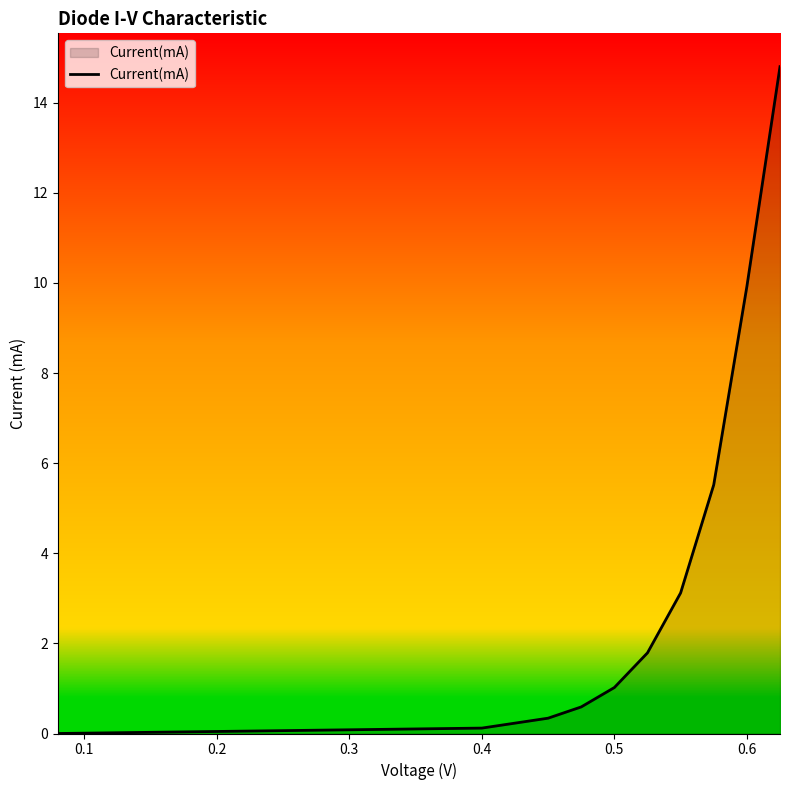

Reading left to right, transcribe all the data shown in this chart.

0.0	0.1	0.3	0.6	1.0	1.8	3.1	5.5	9.9	14.8